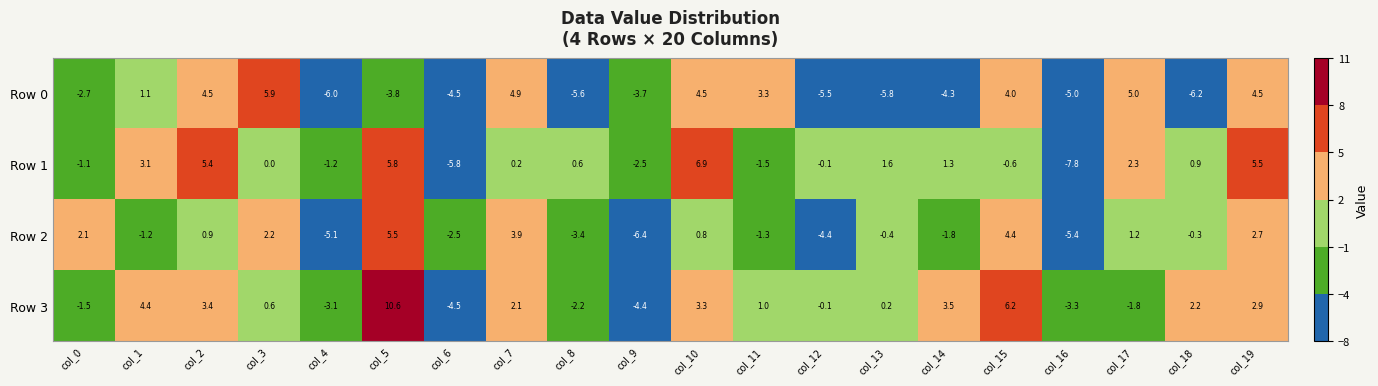

What is the difference between the maximum and minimum values in the Row 2 series?

11.9